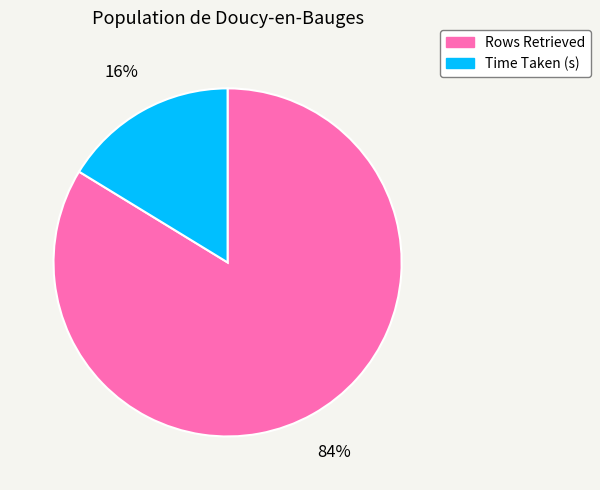

Is there a majority slice in this chart?

Yes